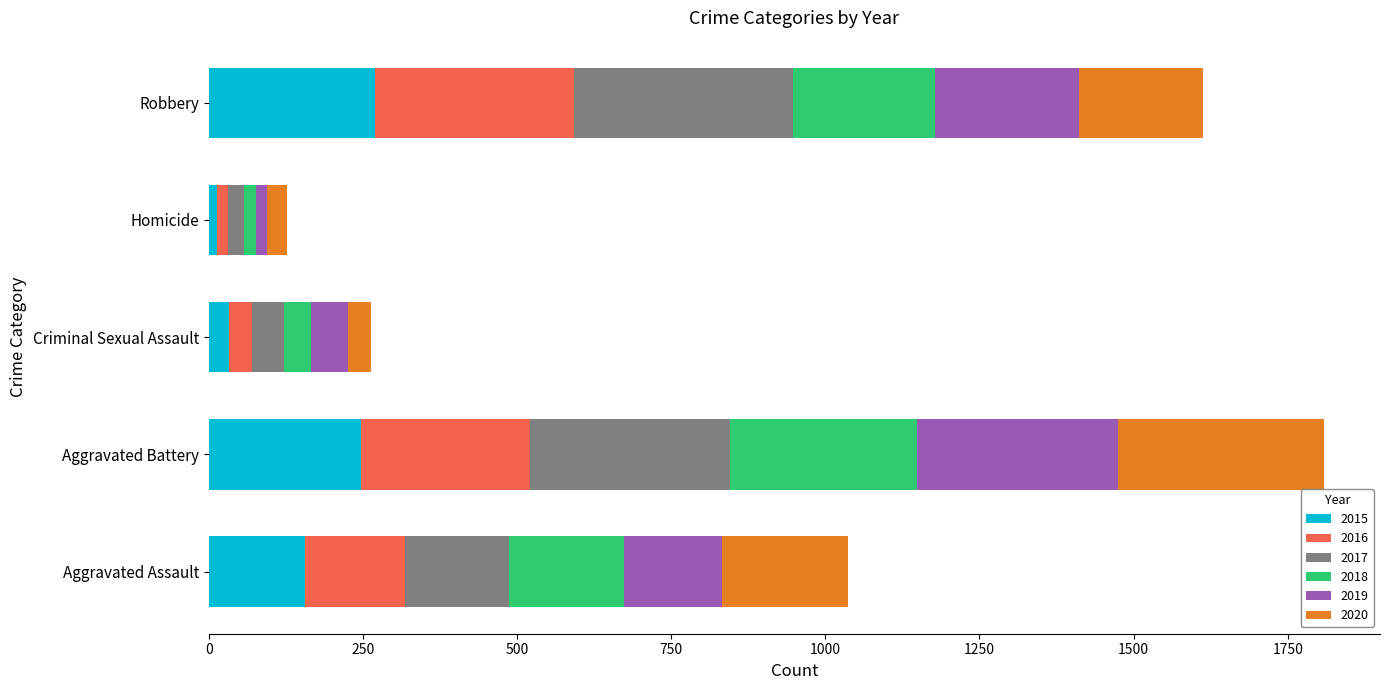

The value of 2015 at Robbery is 133. True or false?

False